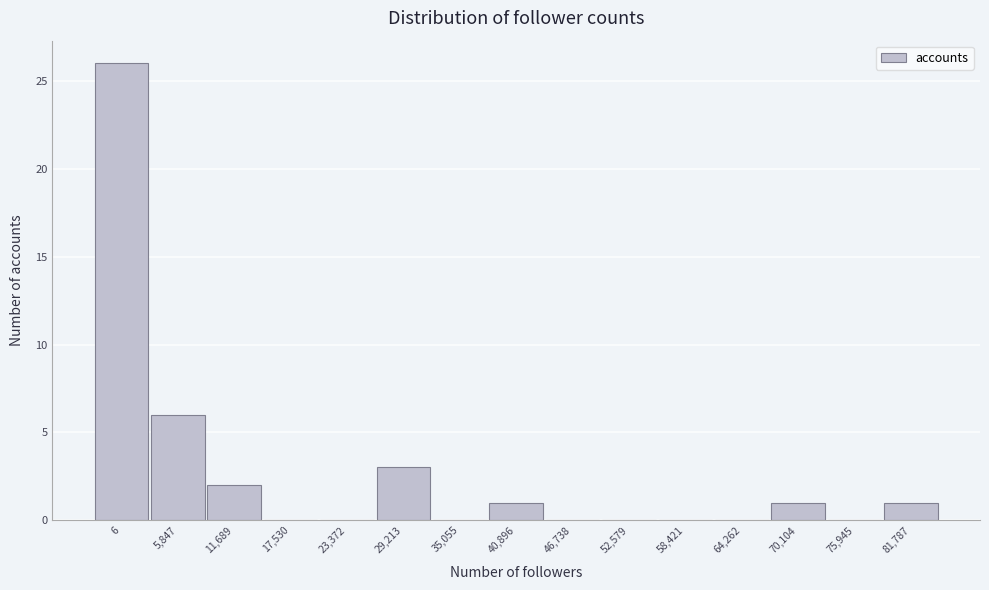

Reading left to right, what are all the values shown in this chart?

6=26	5,847=6	11,689=2	17,530=0	23,372=0	29,213=3	35,055=0	40,896=1	46,738=0	52,579=0	58,421=0	64,262=0	70,104=1	75,945=0	81,787=1